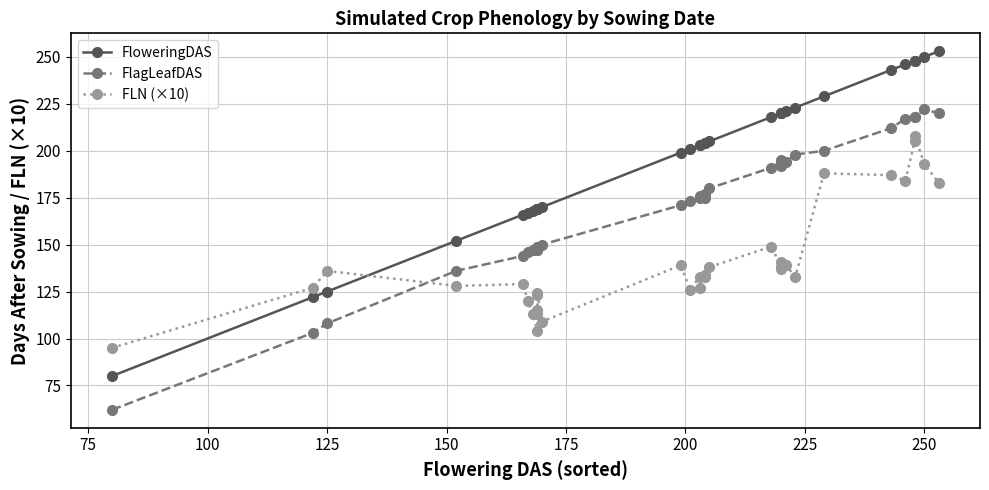

Reading left to right, extract all data points from this chart.

FloweringDAS: 80	122	125	152	166	167	168	169	169	169	169	169	170	199	201	203	203	204	204	205	218	220	220	220	221	223	229	243	246	248	248	250	253
FlagLeafDAS: 62	103	108	136	144	146	147	147	147	147	149	148	150	171	173	175	176	177	175	180	191	195	194	192	194	198	200	212	217	218	218	222	220
FLN (×10): 95	127	136	128	129	120	113	104	115	113	123	124	109	139	126	133	127	134	133	138	149	138	141	137	139	133	188	187	184	205	208	193	183